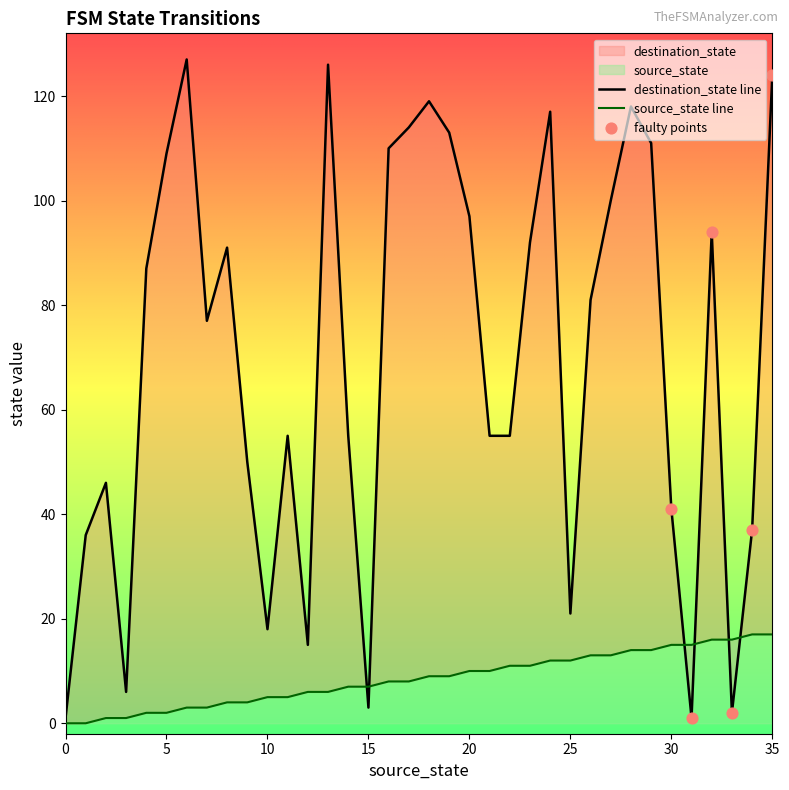

Which series reaches the maximum Y coordinate?

destination_state